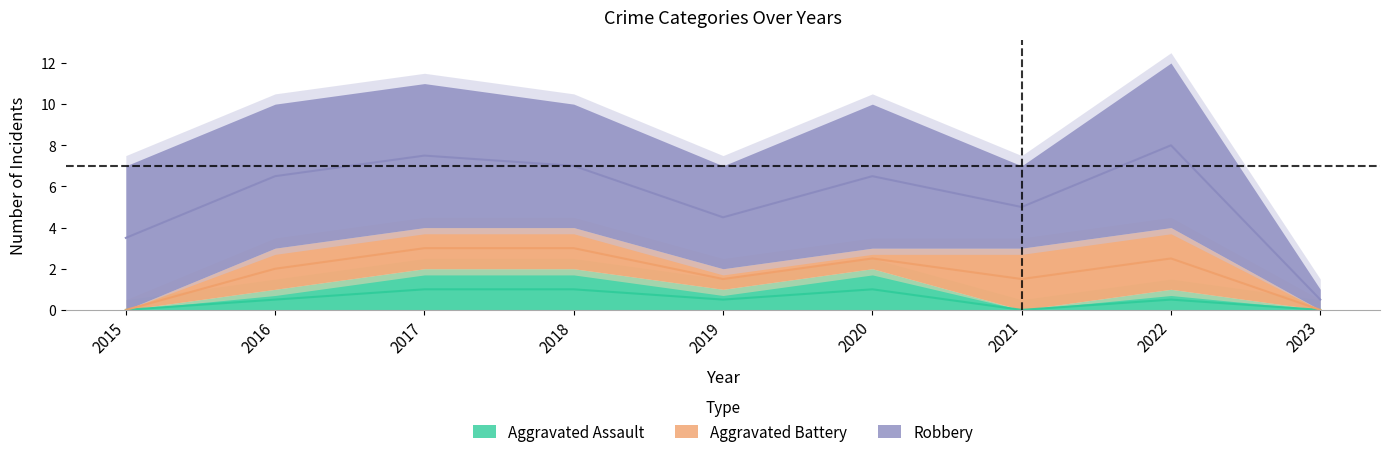

True or false: Robbery has more than 0 points higher than both neighbors.

True